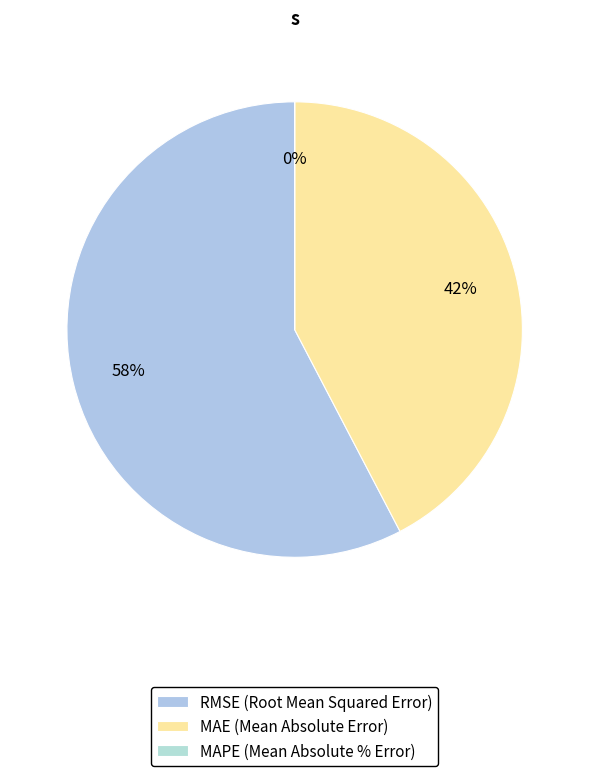

Which category accounts for the majority?

RMSE (Root Mean Squared Error)